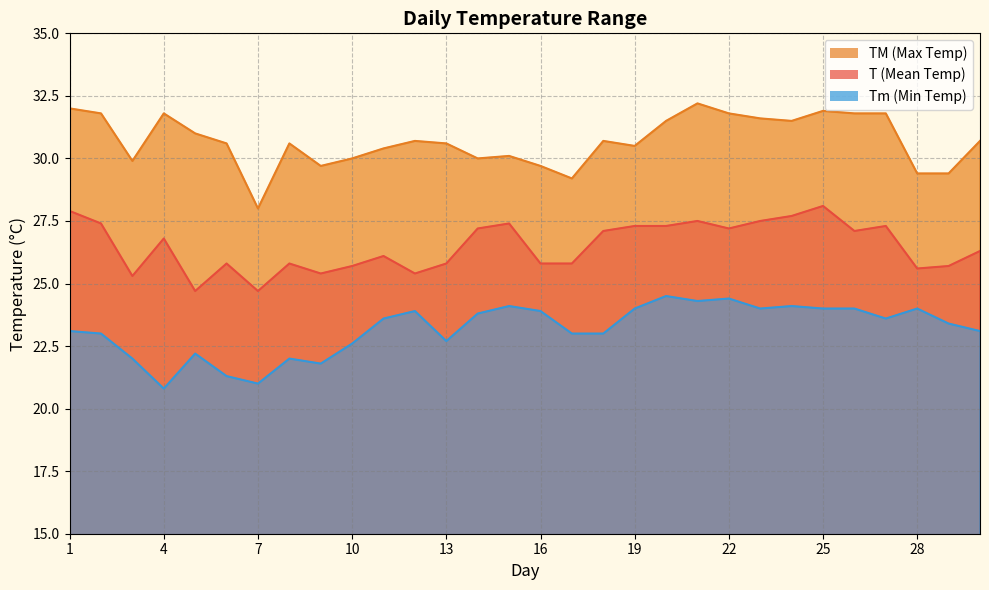

Reading right to left, what are all the values shown in this chart?

T: 30=26.3	29=25.7	28=25.6	27=27.3	26=27.1	25=28.1	24=27.7	23=27.5	22=27.2	21=27.5	20=27.3	19=27.3	18=27.1	17=25.8	16=25.8	15=27.4	14=27.2	13=25.8	12=25.4	11=26.1	10=25.7	9=25.4	8=25.8	7=24.7	6=25.8	5=24.7	4=26.8	3=25.3	2=27.4	1=27.9
TM: 30=30.7	29=29.4	28=29.4	27=31.8	26=31.8	25=31.9	24=31.5	23=31.6	22=31.8	21=32.2	20=31.5	19=30.5	18=30.7	17=29.2	16=29.7	15=30.1	14=30.0	13=30.6	12=30.7	11=30.4	10=30.0	9=29.7	8=30.6	7=28.0	6=30.6	5=31.0	4=31.8	3=29.9	2=31.8	1=32.0
Tm: 30=23.1	29=23.4	28=24.0	27=23.6	26=24.0	25=24.0	24=24.1	23=24.0	22=24.4	21=24.3	20=24.5	19=24.0	18=23.0	17=23.0	16=23.9	15=24.1	14=23.8	13=22.7	12=23.9	11=23.6	10=22.6	9=21.8	8=22.0	7=21.0	6=21.3	5=22.2	4=20.8	3=22.0	2=23.0	1=23.1